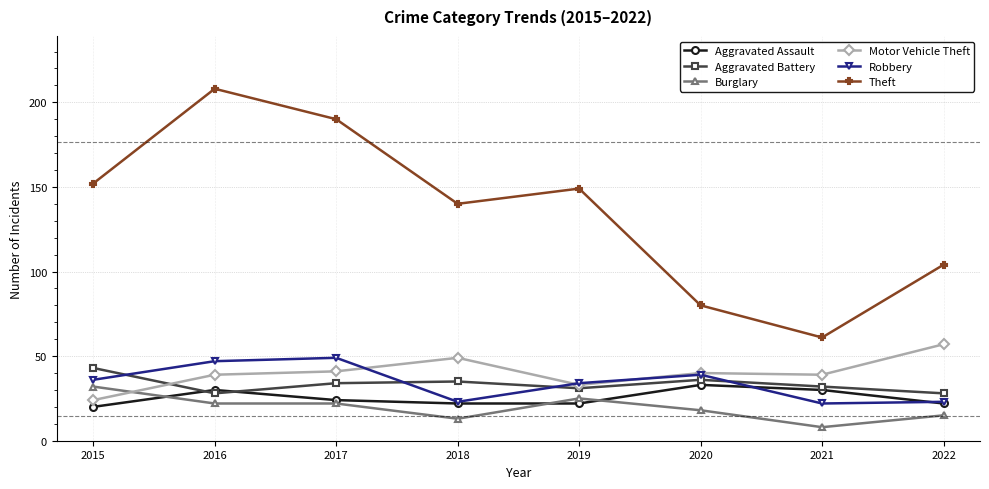

The value of Aggravated Battery at 2021 is 48. True or false?

False